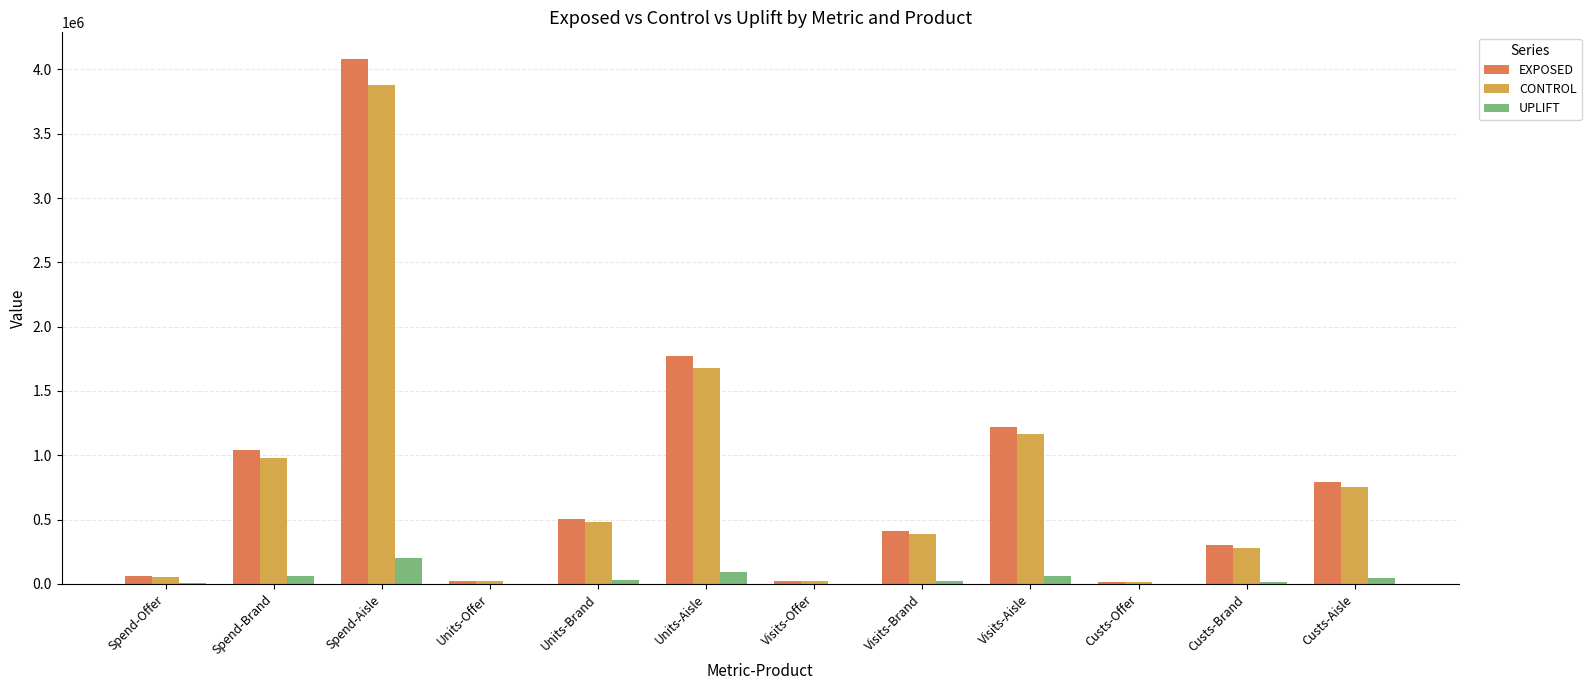

Where is CONTROL nearest to the value 1947576?

Units-Aisle